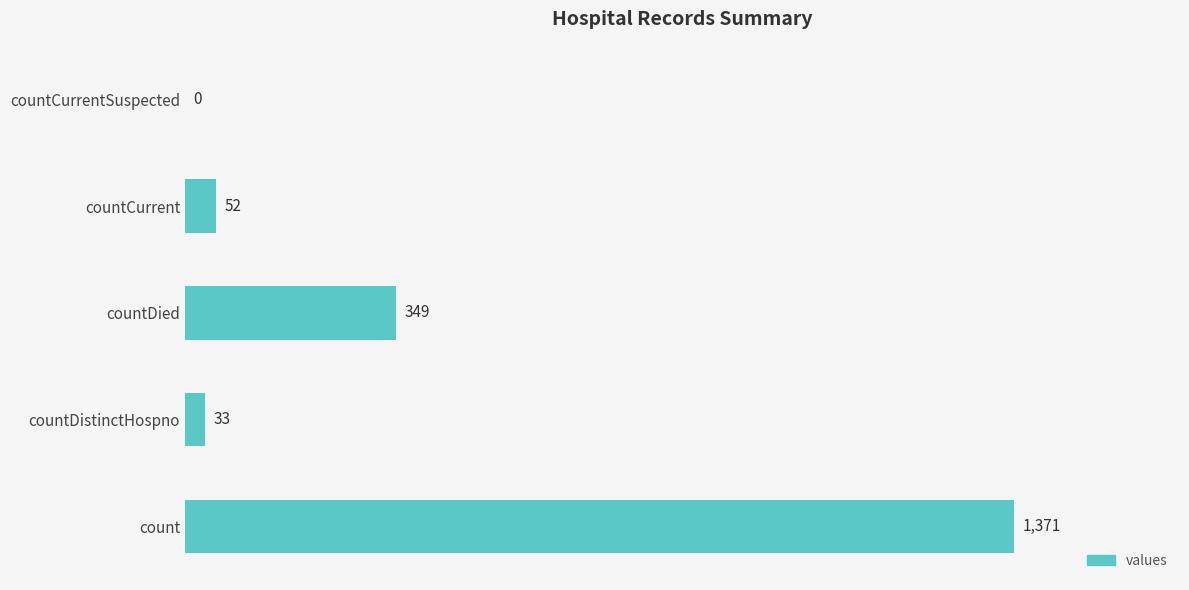

How many categories are shown in the chart?

5